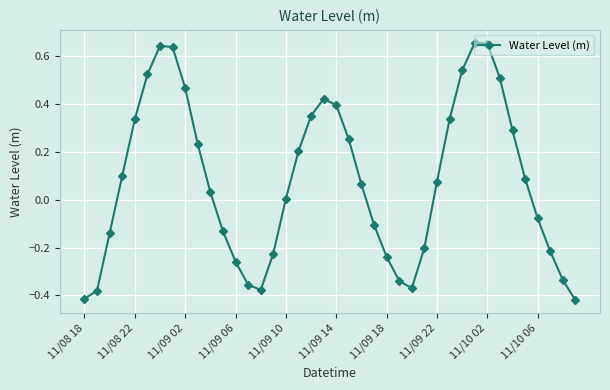

Count the number of categories in the chart.

40